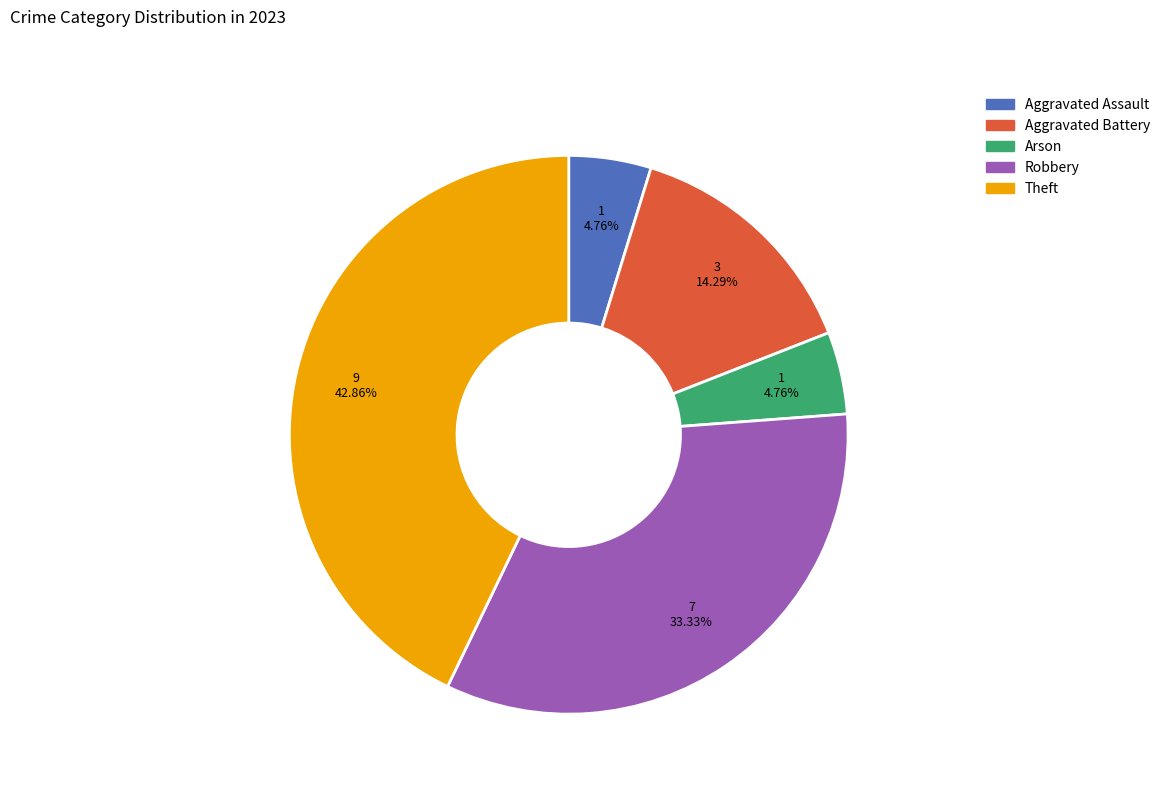

To the nearest percent, what is the average slice percentage?

20%